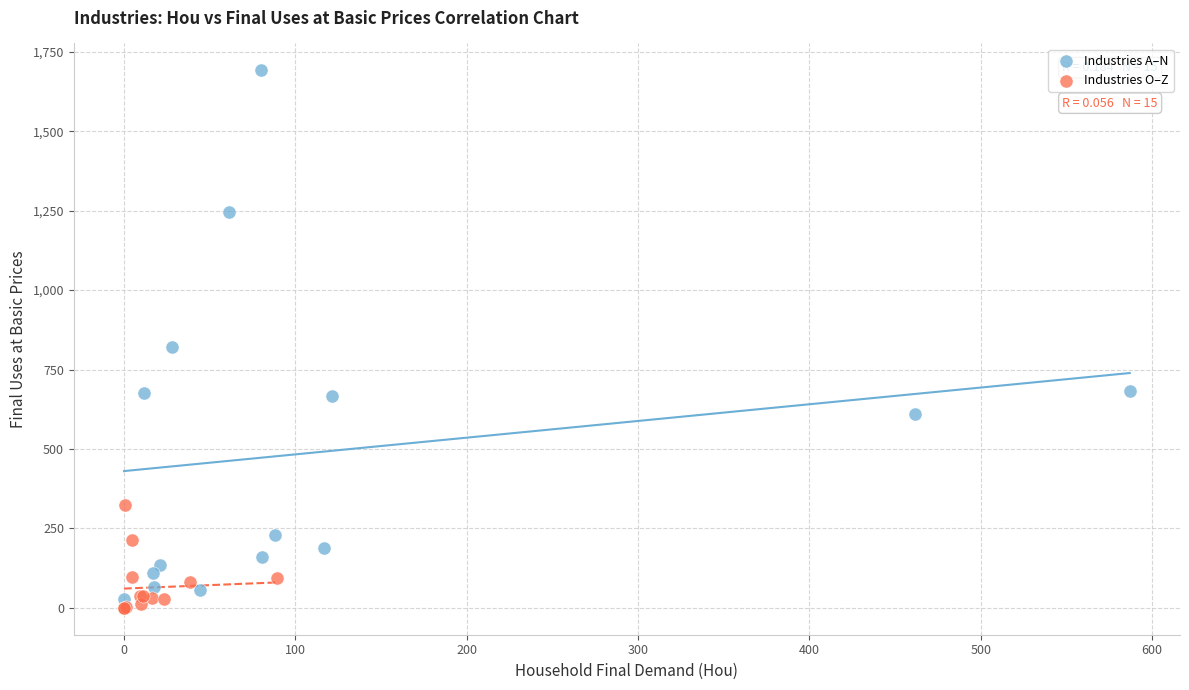

Which series has the largest Y range (max minus min)?

Industries A–N